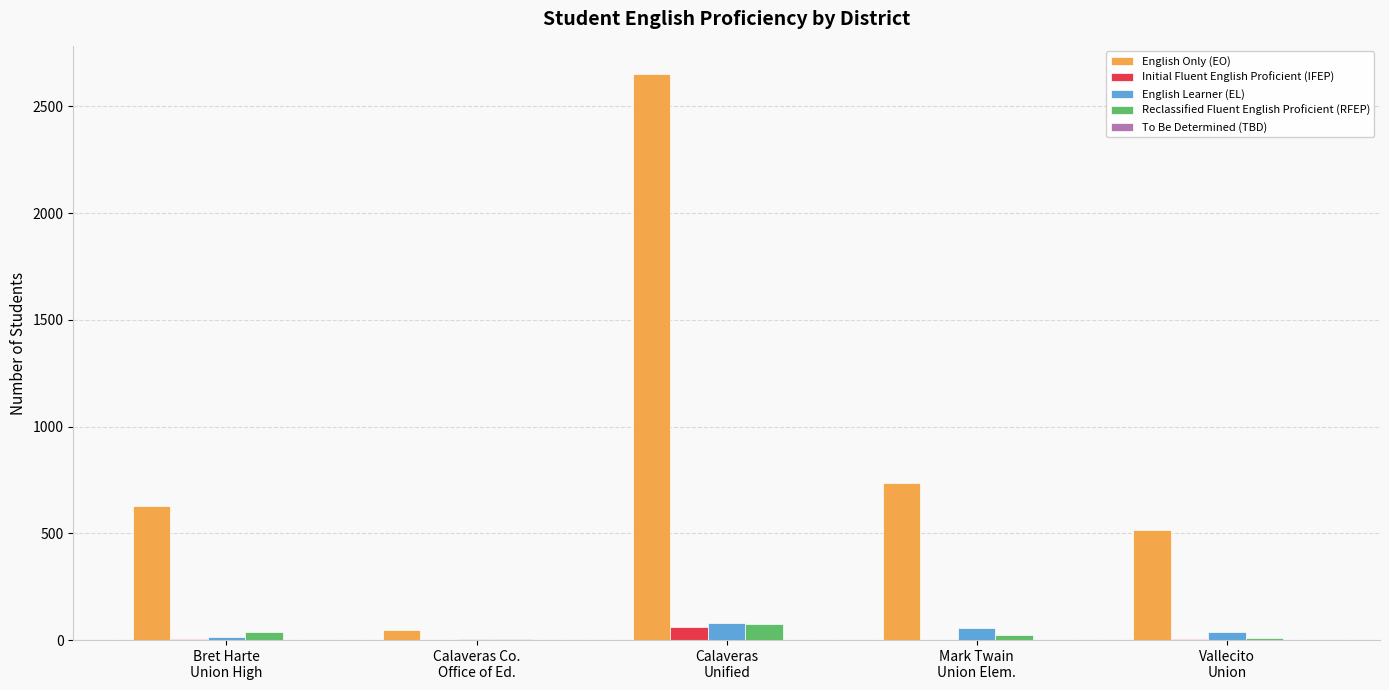

Which series has the largest total across all categories?

English Only (EO)